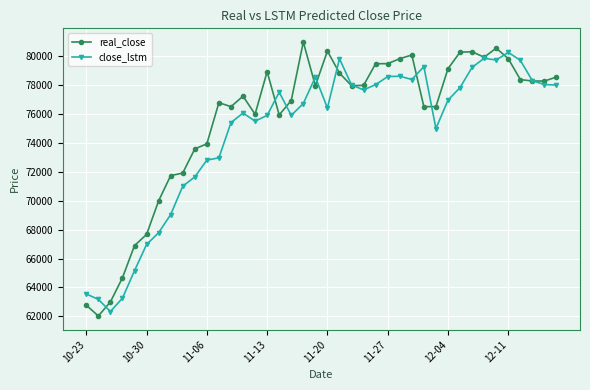

Rank the series by their average value, from highest to lowest.

real_close, close_lstm